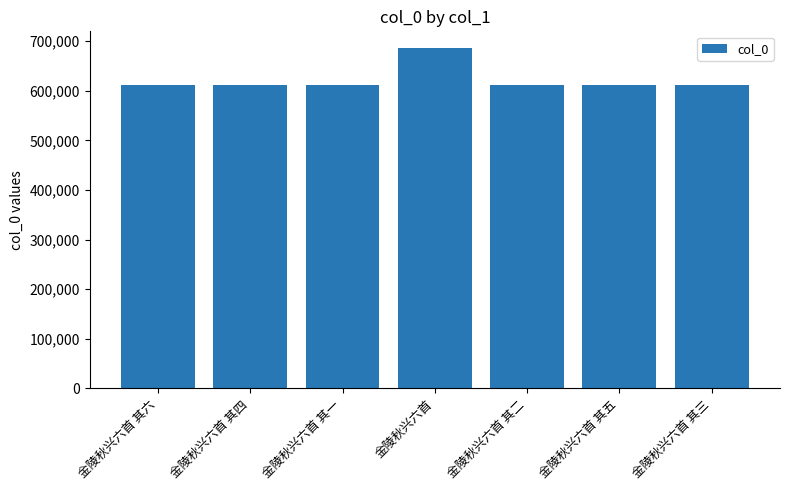

Is it true that the value at 金陵秋兴六首 其一 is 611379?

True